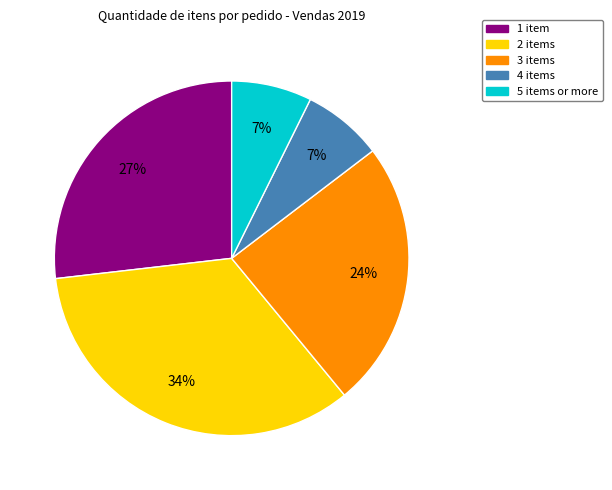

Is there any slice that represents more than half of the pie?

No